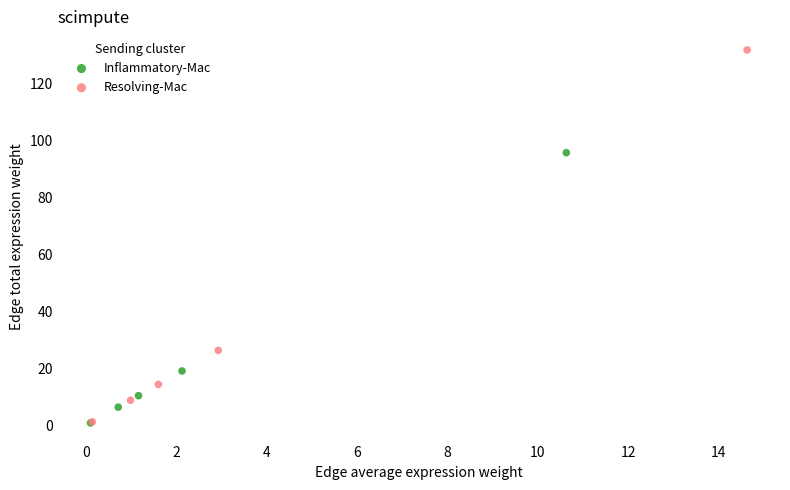

What are all the series names shown in the legend?

Inflammatory-Mac, Resolving-Mac